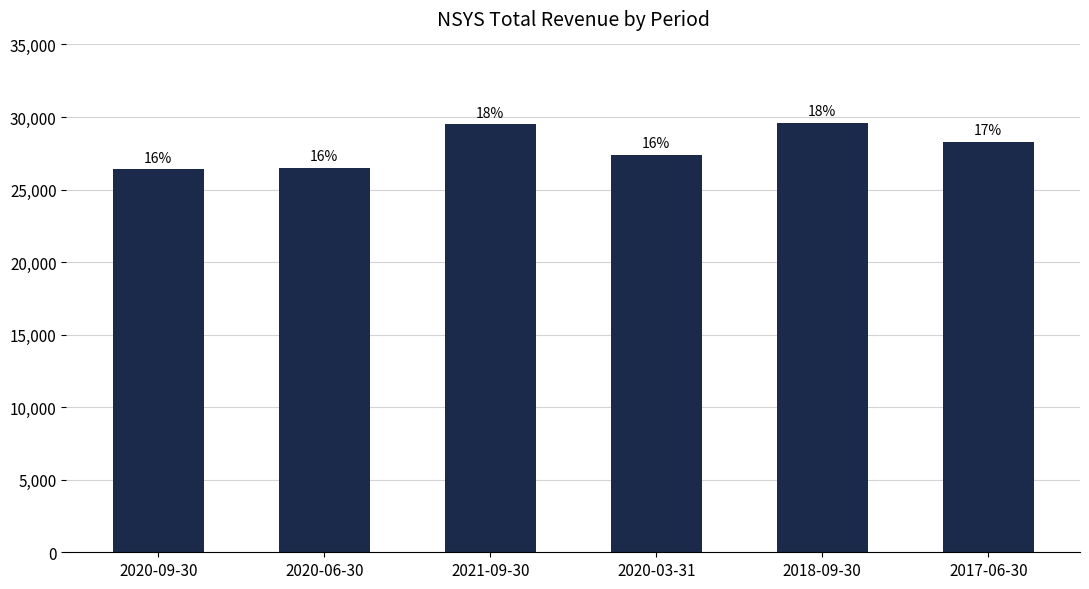

The chart shows a value of 36050 at 2020-03-31. True or false?

False